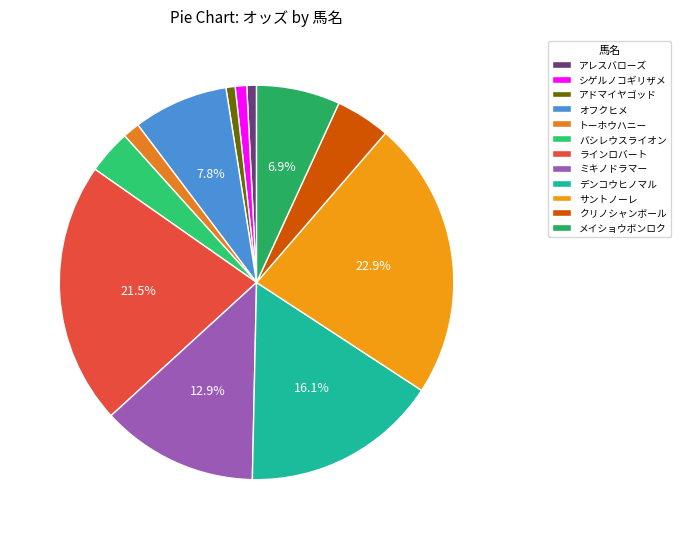

Does トーホウハニー represent more than half of the total?

No